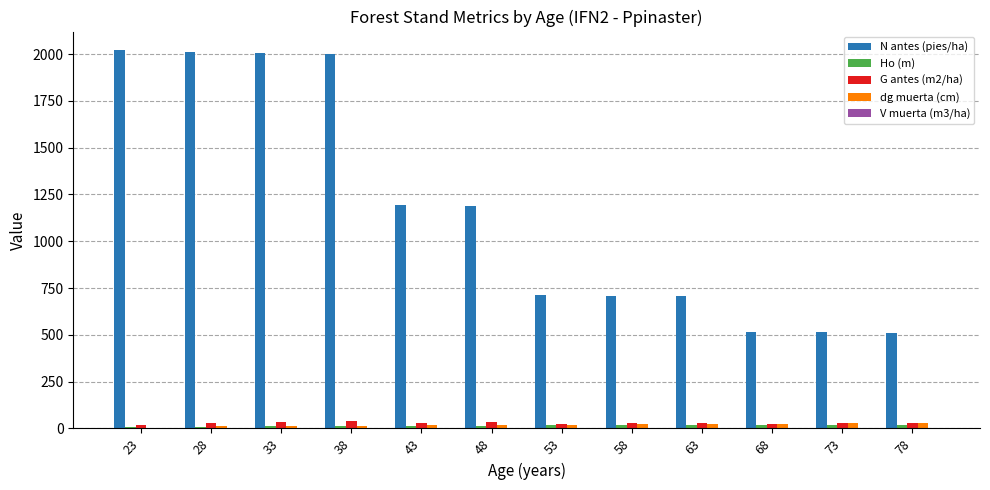

Which series has the largest total across all categories?

N antes (pies/ha)